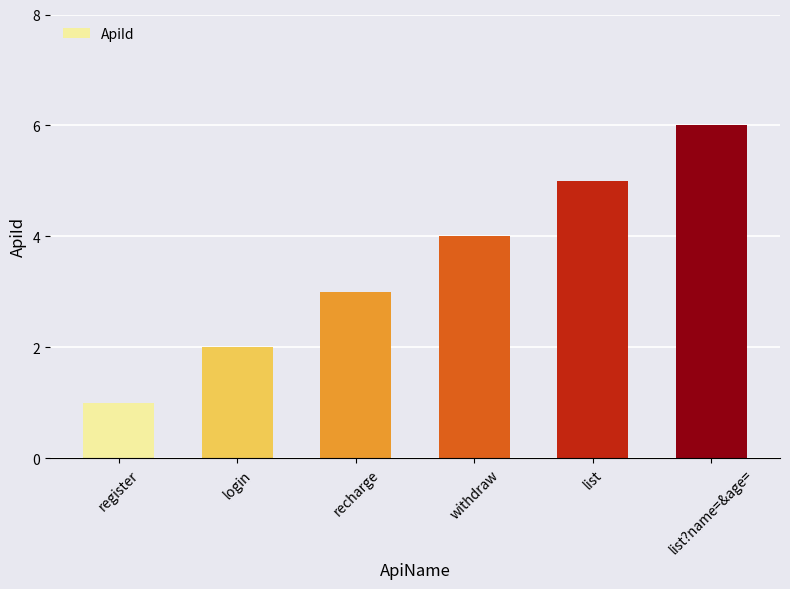

Which has a higher value, list?name=&age= or login?

list?name=&age=